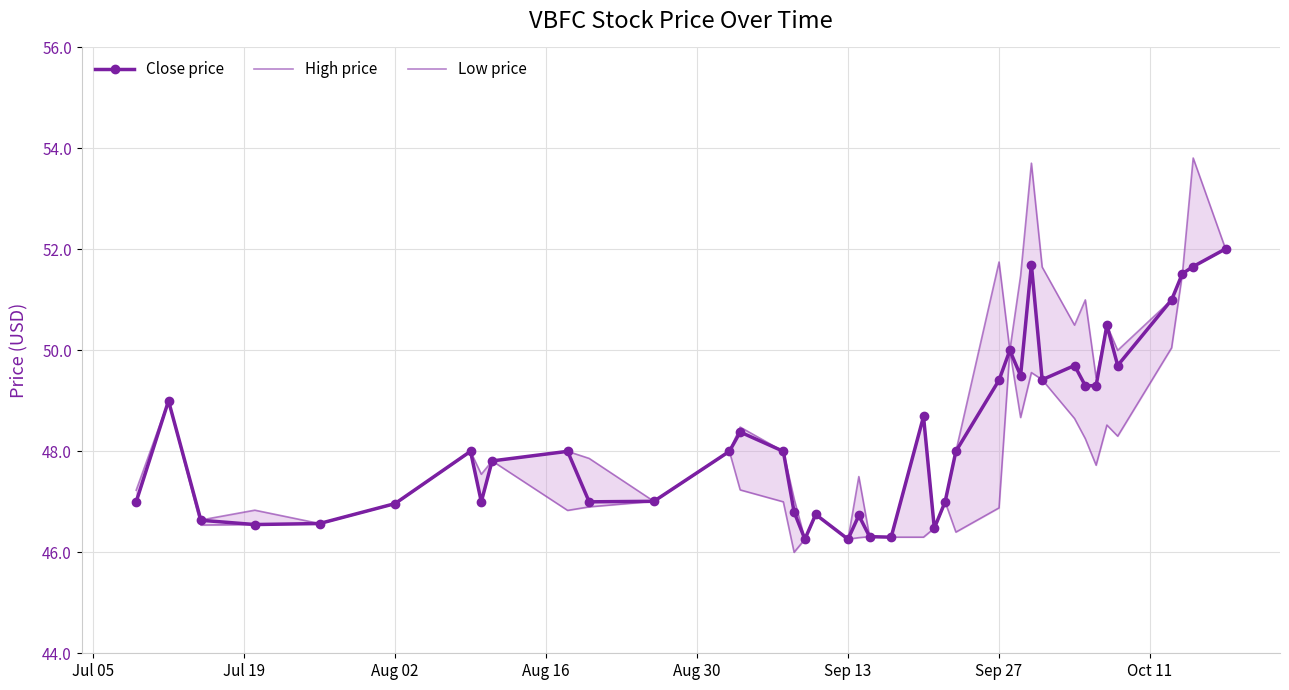

What is the minimum value for Close price?

46.3